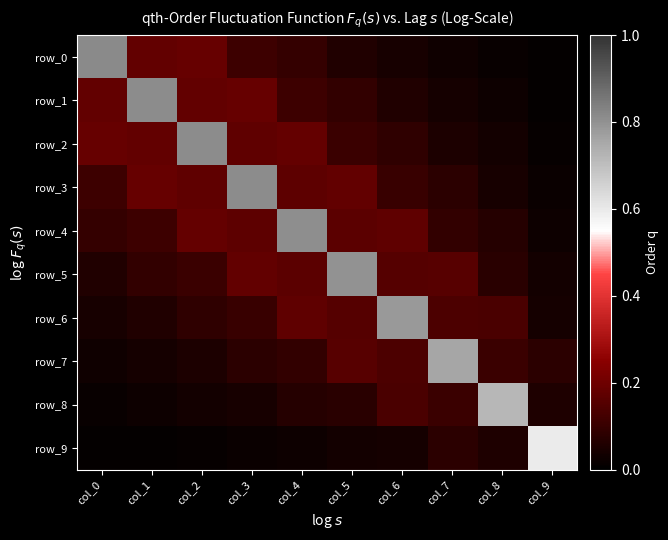

How many series are shown in this chart?

10